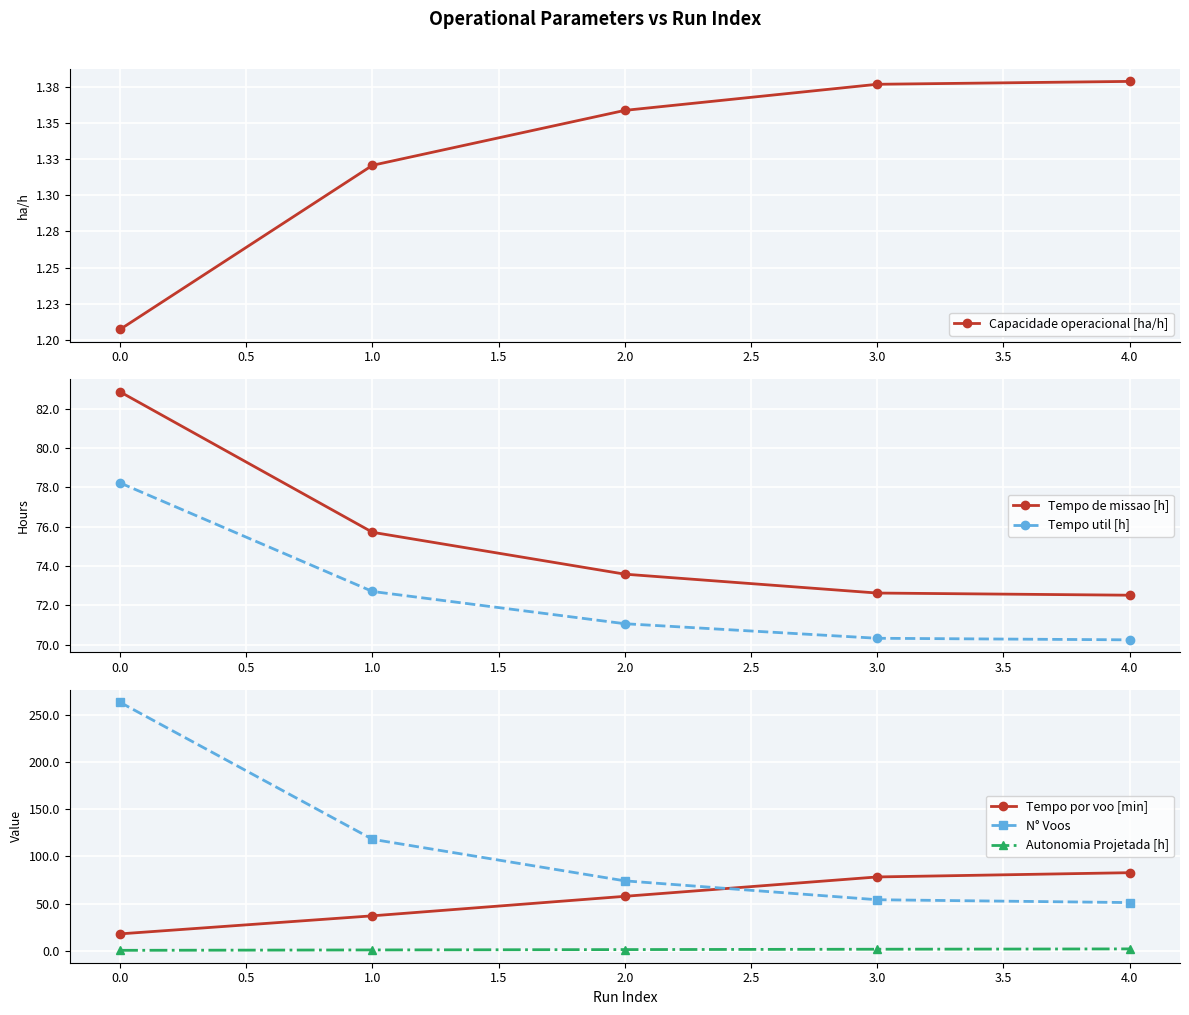

The value of Tempo por voo [min] at 3.0 is 78.1. True or false?

True